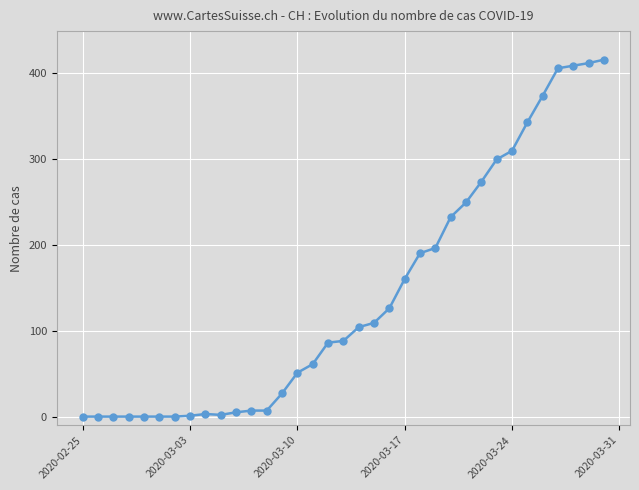

What is the maximum value shown in the chart?

415